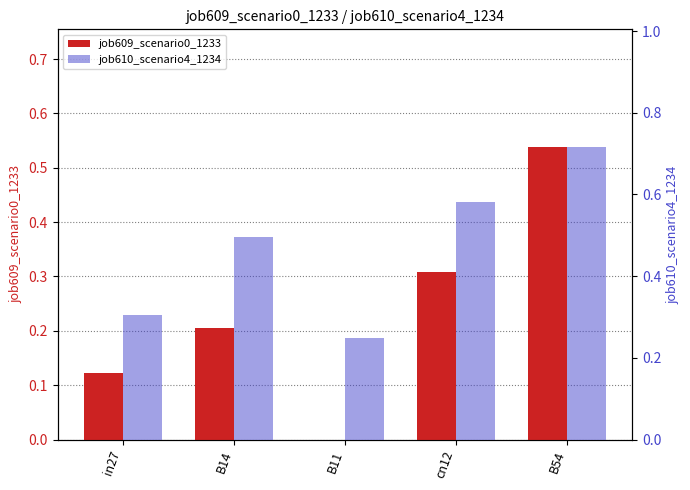

What is the difference between the highest and lowest values at cn12?

0.3